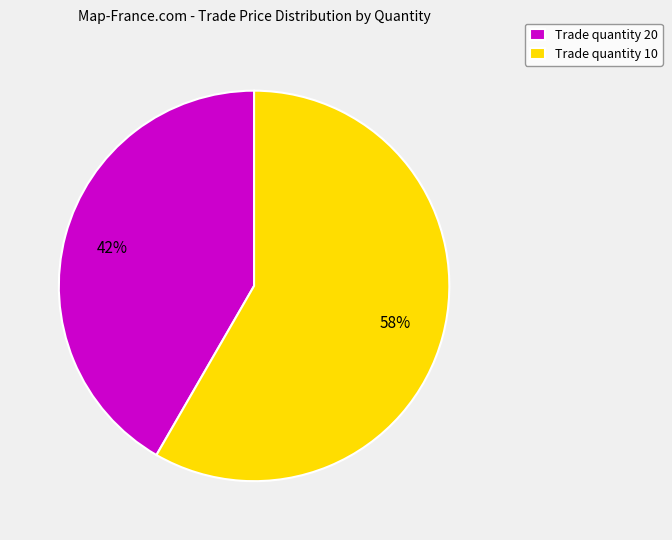

To the nearest percent, what is the average slice percentage?

50%